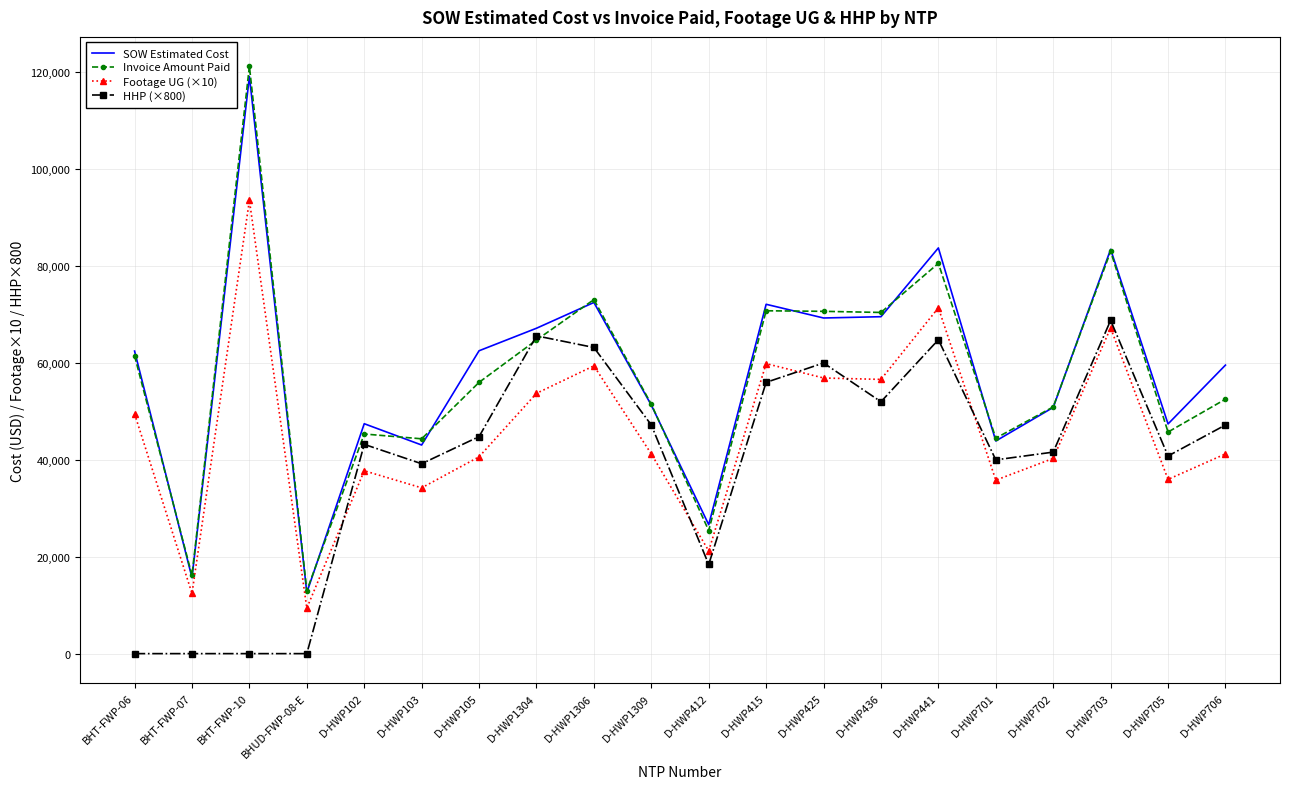

What is the minimum value for SOW Estimated Cost?

12601.5